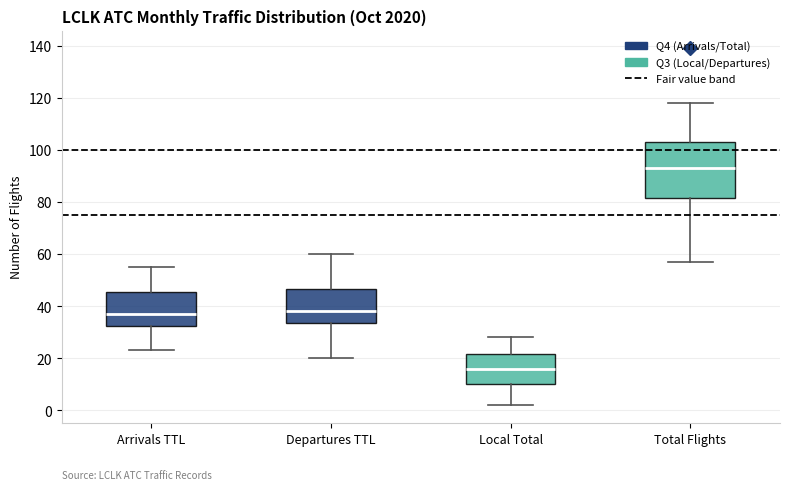

Where is the lower edge of the box for Local Total on the y-axis? The values are not printed on the chart, so give them approximately, as read against the axis.

10